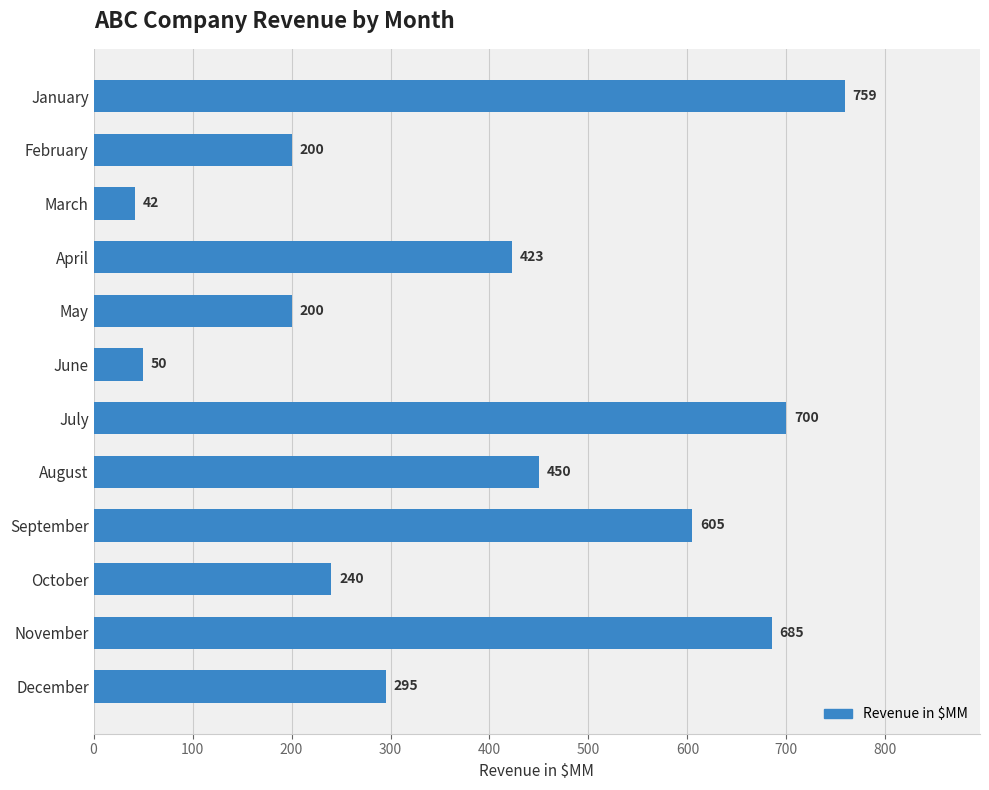

What is the ratio of the value at January to the value at June?

15.2